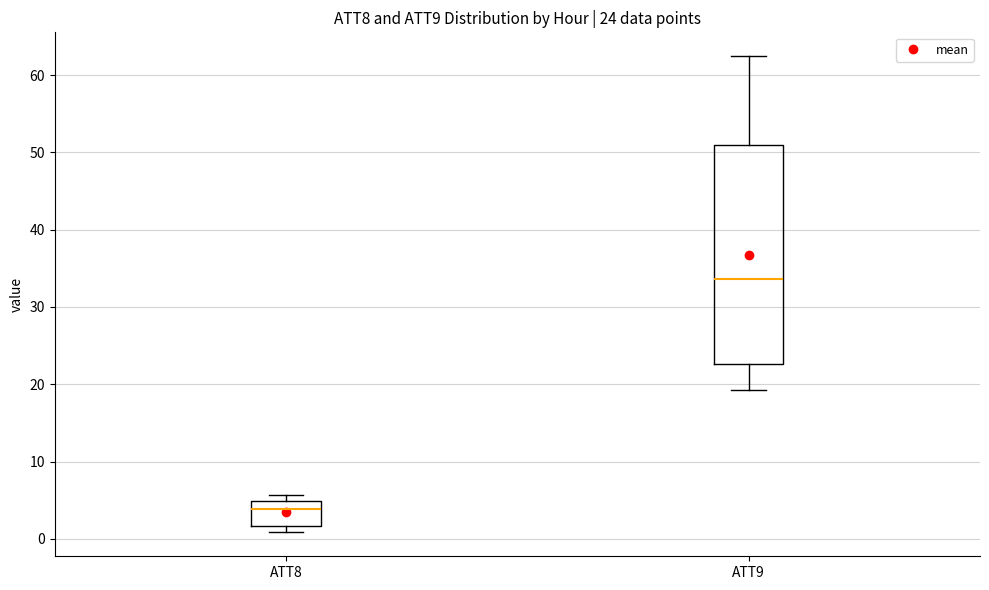

Comparing the boxes themselves (not the whiskers), which one is the tallest?

ATT9